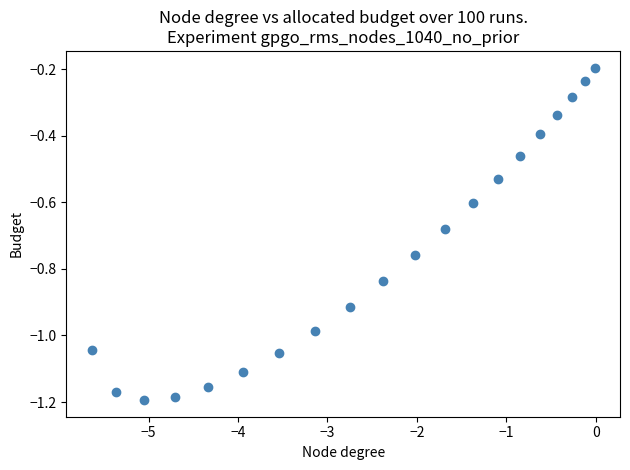

What is the range of X values (max minus min)?

5.6